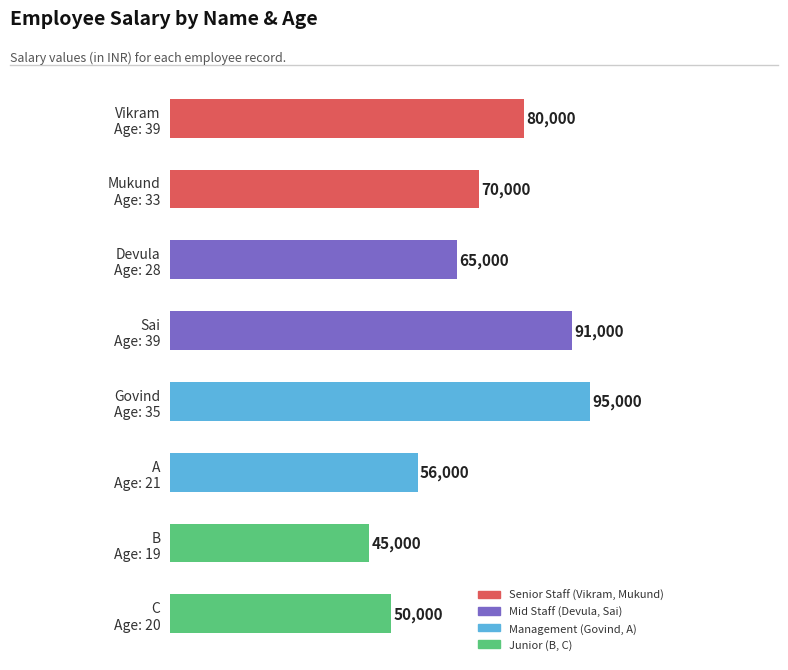

What is the value of the 4th bar from the top?

91000